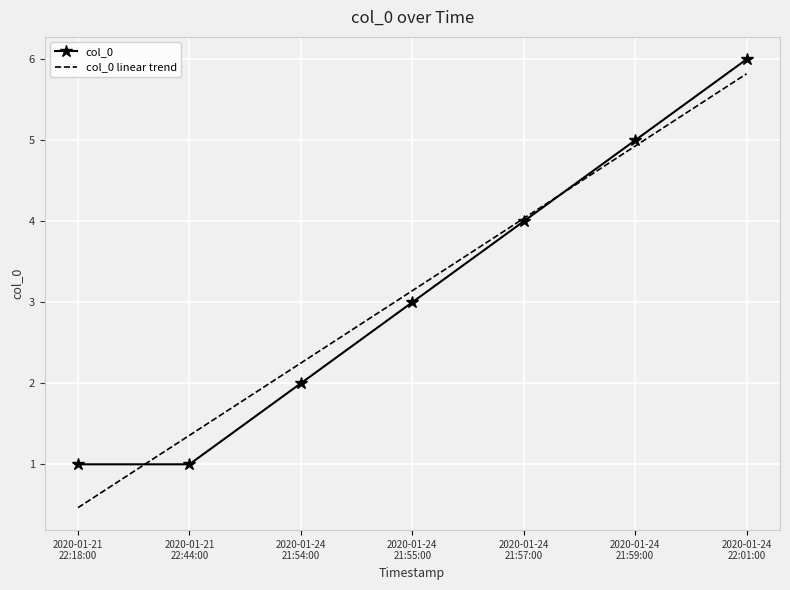

The col_0 linear trend series shows 5.8 at 2020-01-24
22:01:00. True or false?

True